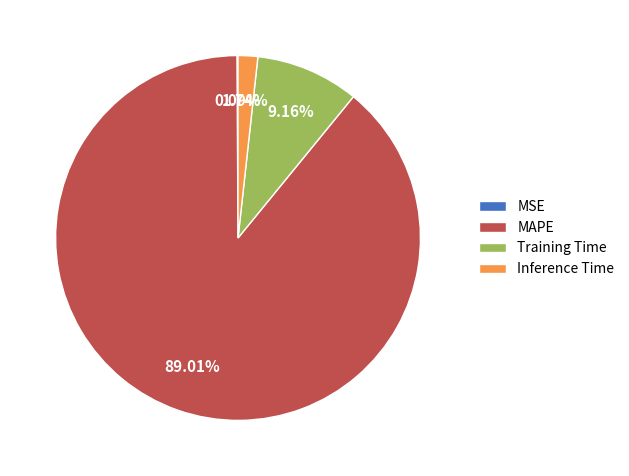

Combined, do MAPE and Inference Time account for over 50%?

Yes